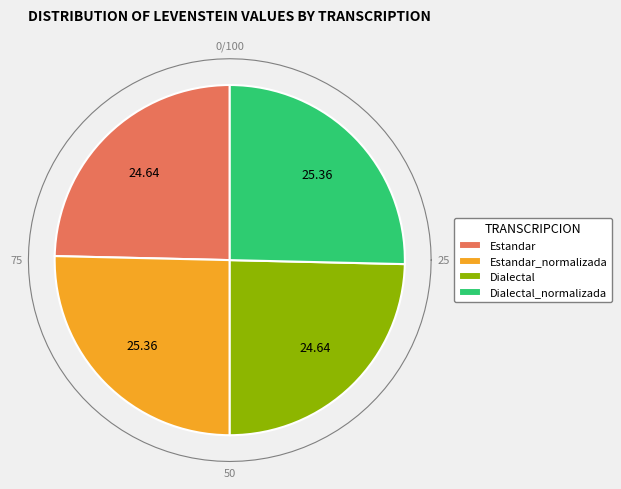

Which slice is the smallest?

Estandar